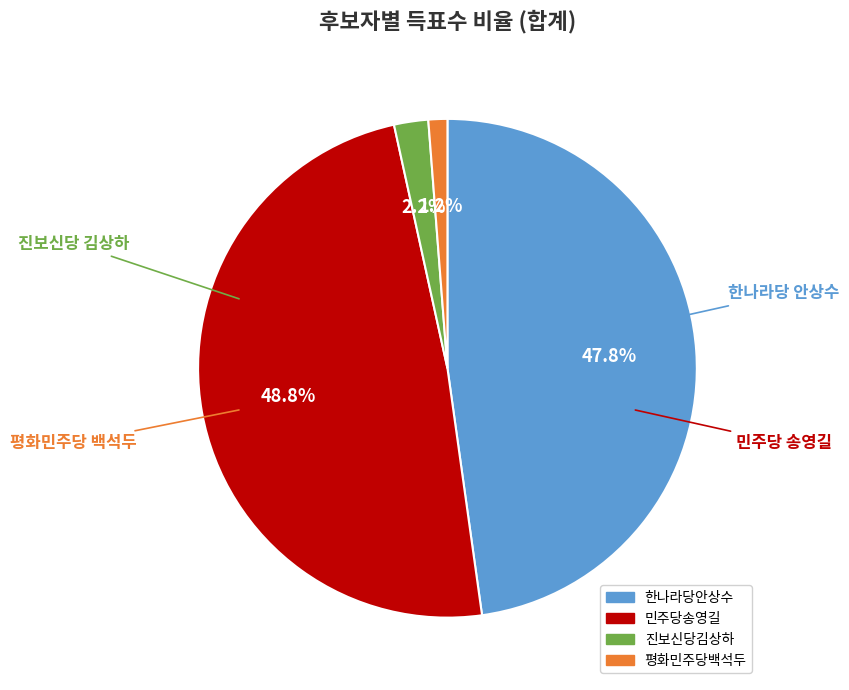

What is the smallest slice in the pie chart?

평화민주당백석두